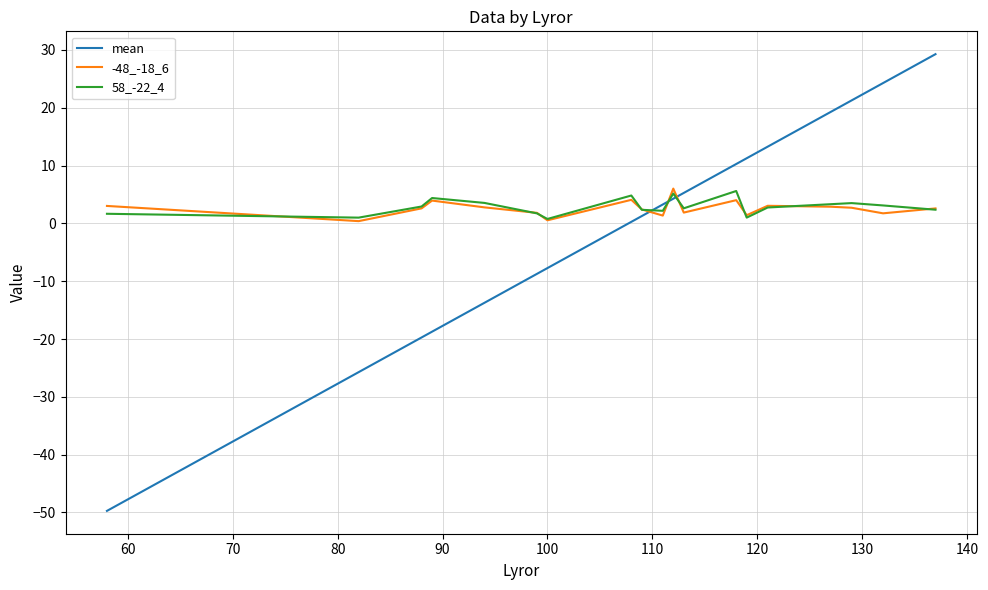

After their last crossing, which series has the higher values: -48_-18_6 or mean?

mean